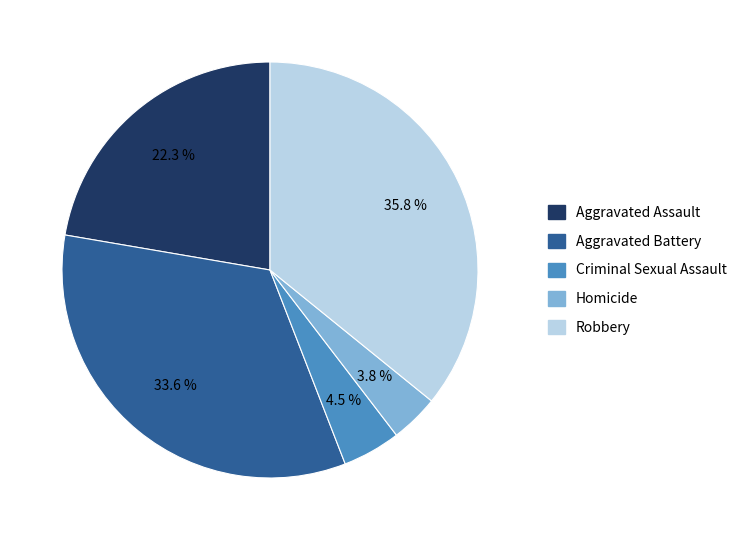

Do Homicide and Aggravated Battery together represent more than half of the pie?

No